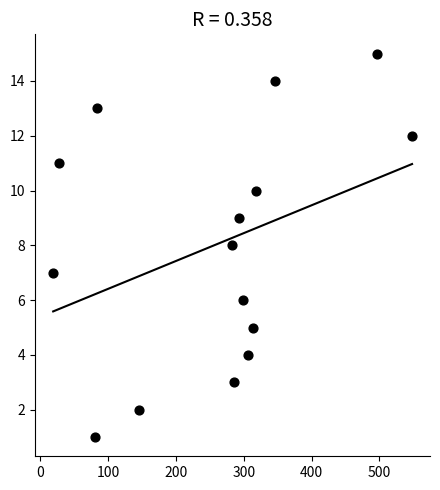

What is the range of X values (max minus min)?

529